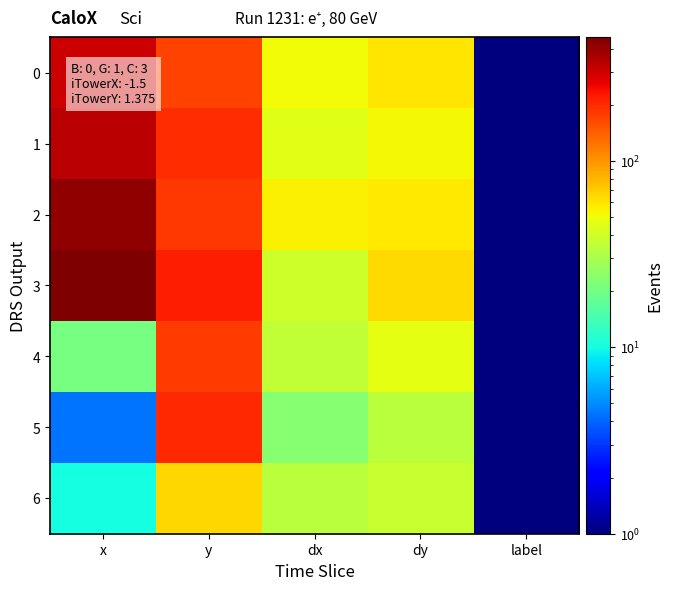

Rank the series at dx from lowest to highest value.

5, 6, 4, 3, 1, 0, 2